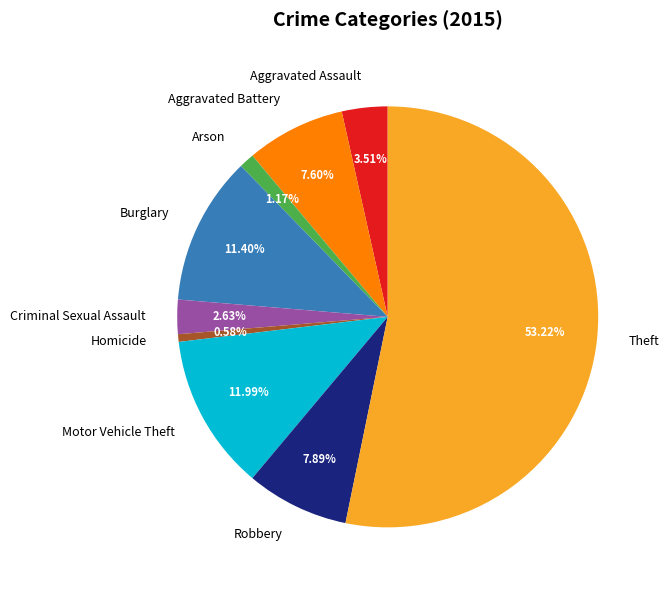

To the nearest percent, what percentage of the pie is Theft?

53%